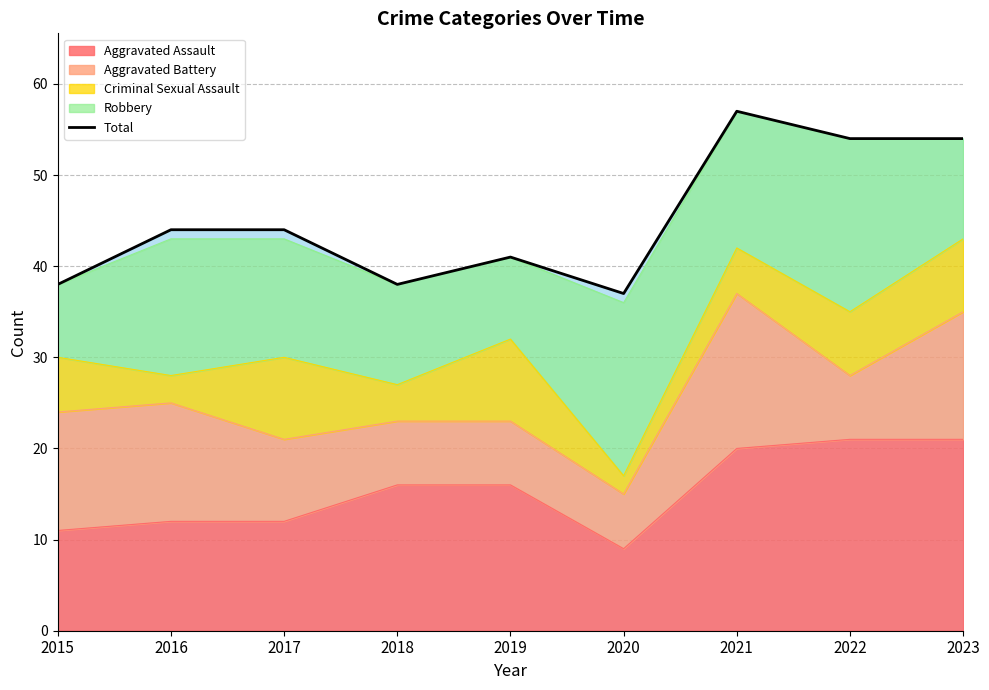

Approximately how many times larger is the value at 2017 compared to 2019?

1.1